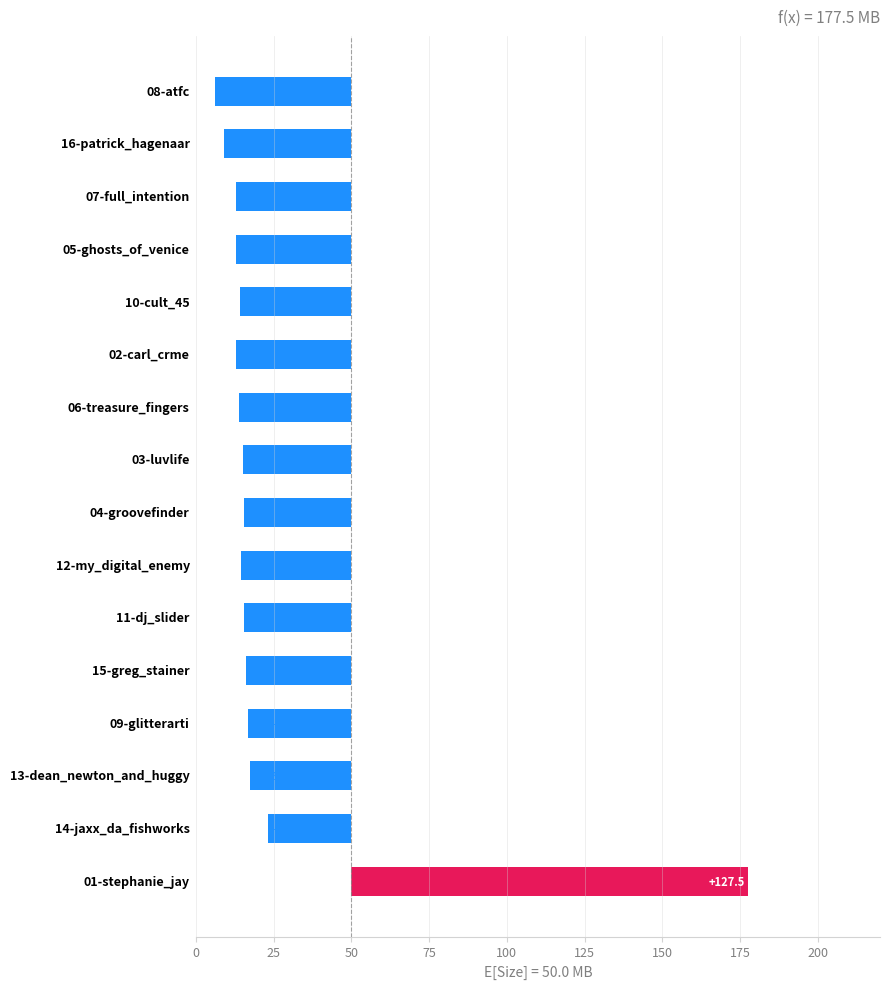

Does the chart contain stacked bars?

No